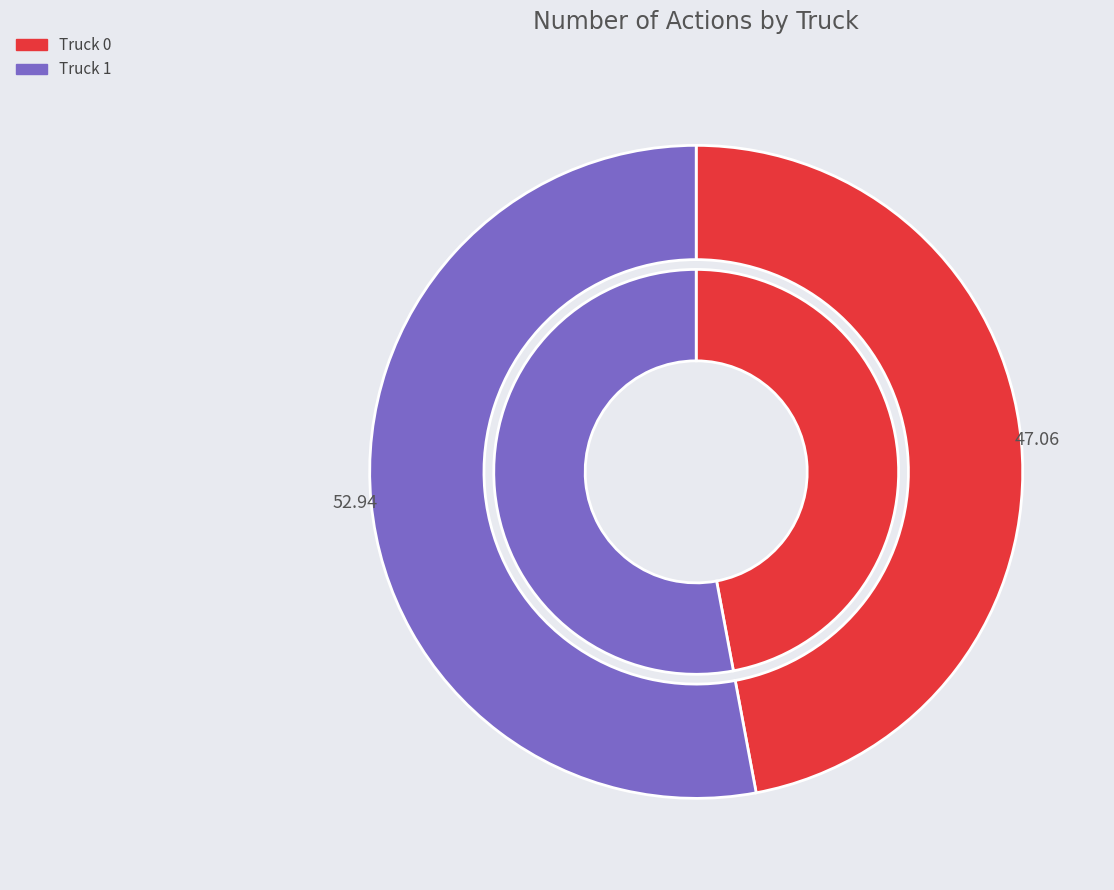

To the nearest percent, what is the combined percentage of Truck 1 and Truck 0?

100%